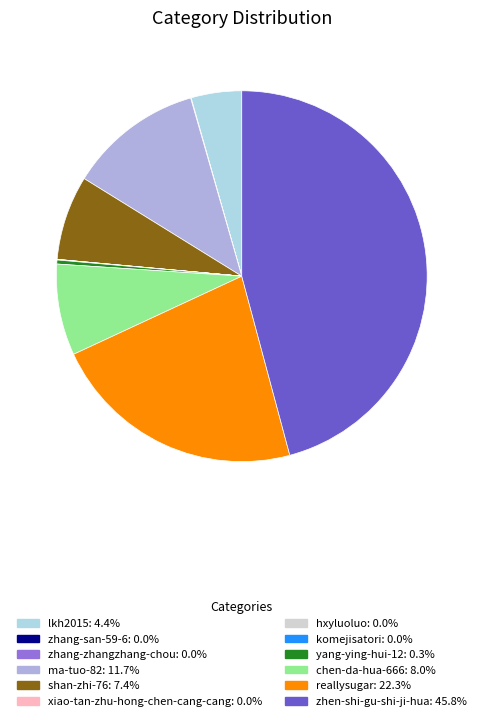

Which category has the biggest portion of the pie?

zhen-shi-gu-shi-ji-hua